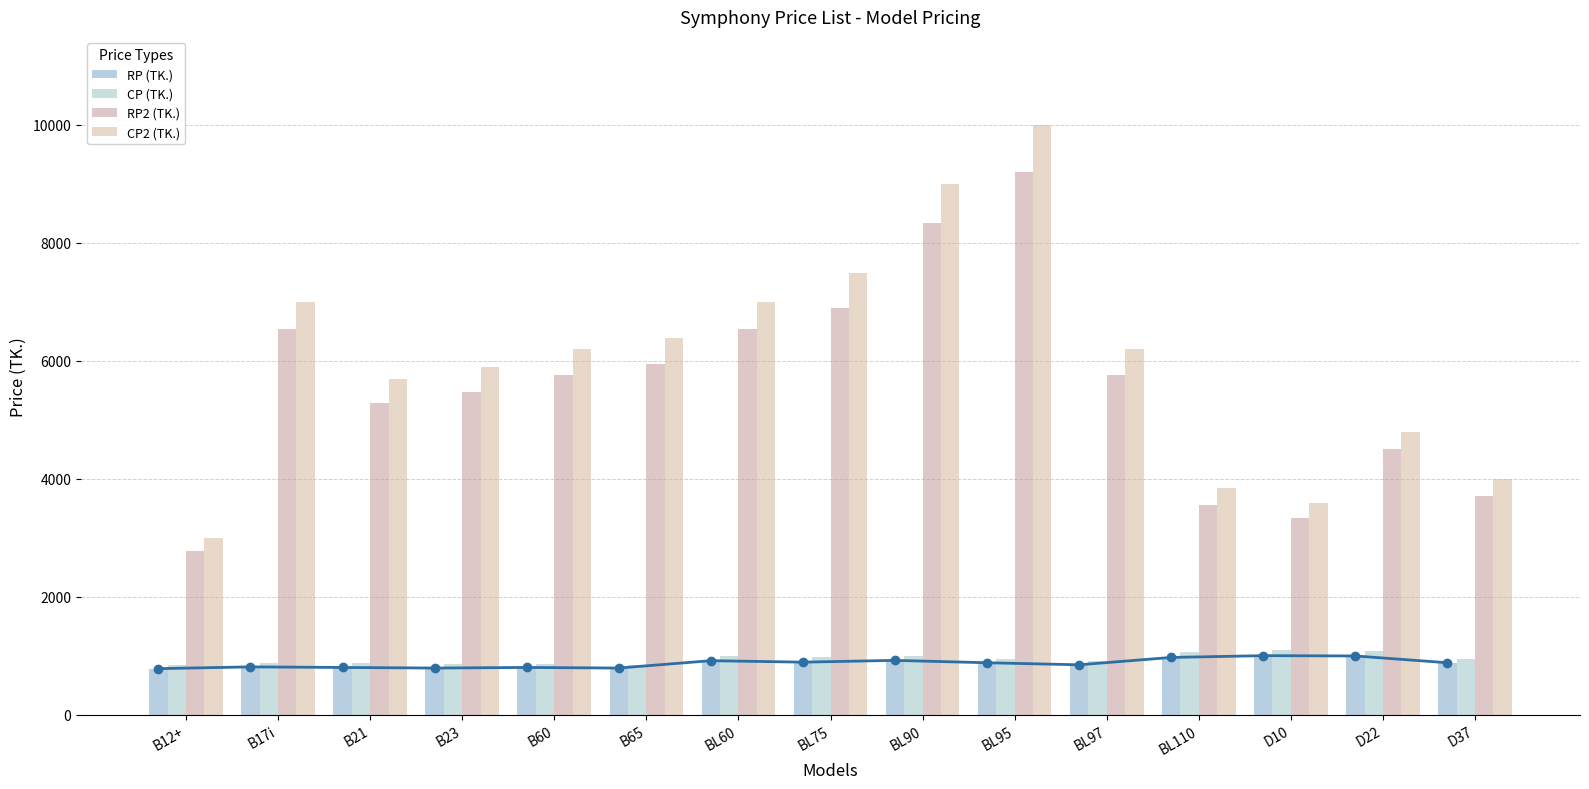

At which label does RP2 (TK.) first exceed 5750?

B17i